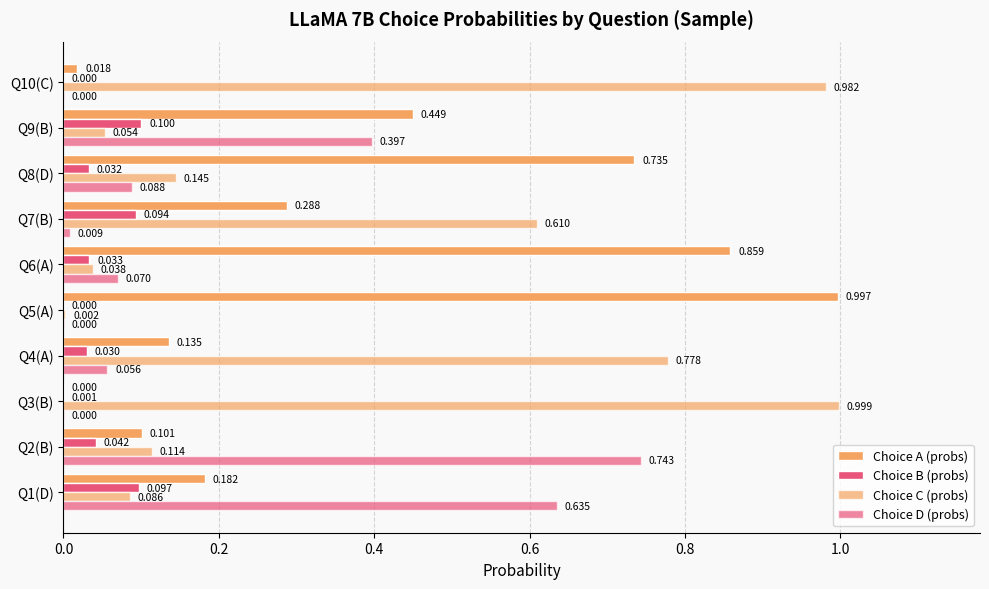

Count the number of data series in this chart.

4